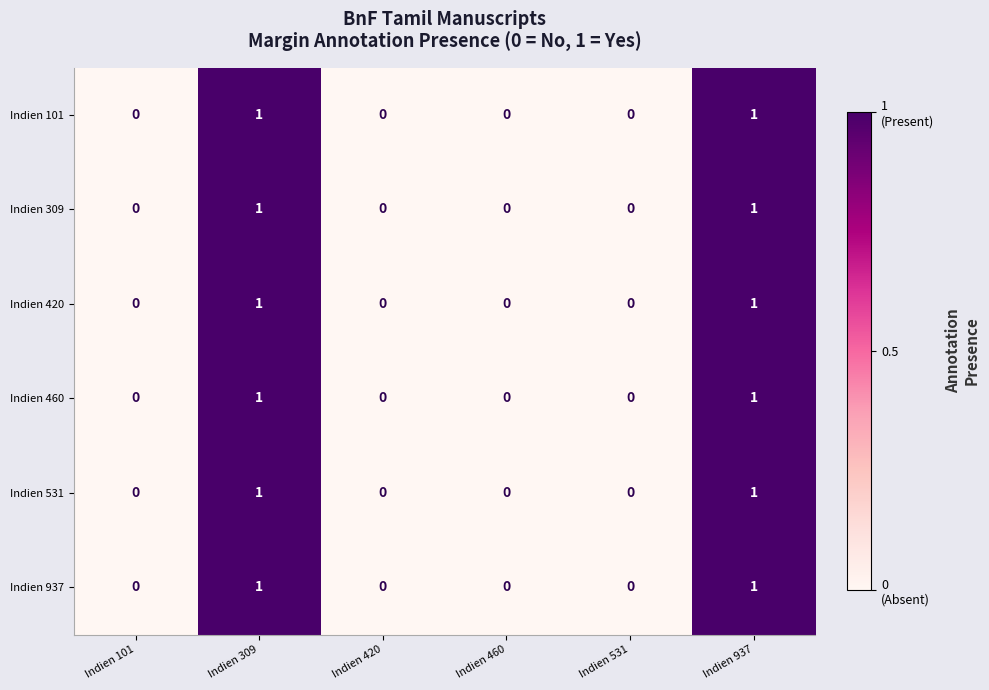

The value of Indien 460 at Indien 460 is 0. True or false?

True